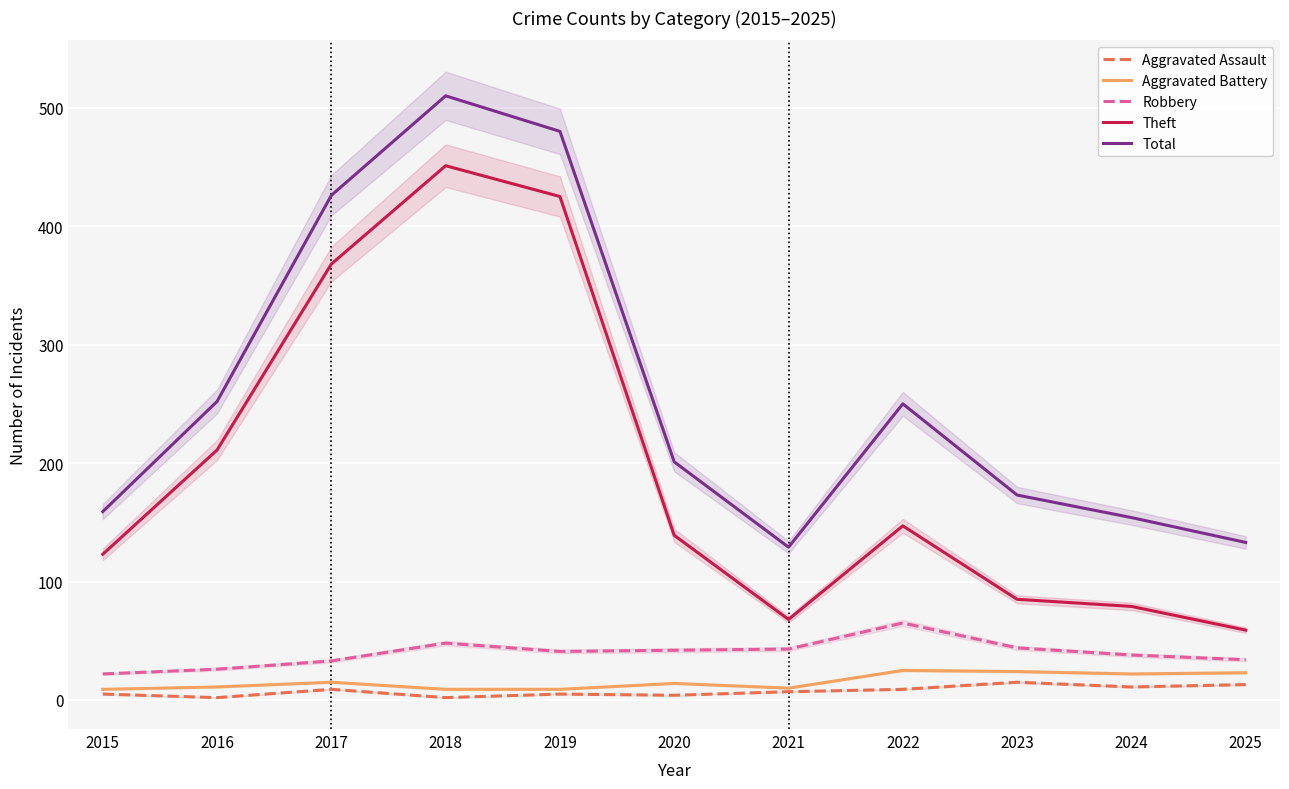

True or false: Robbery and Aggravated Assault intersect in this chart.

False